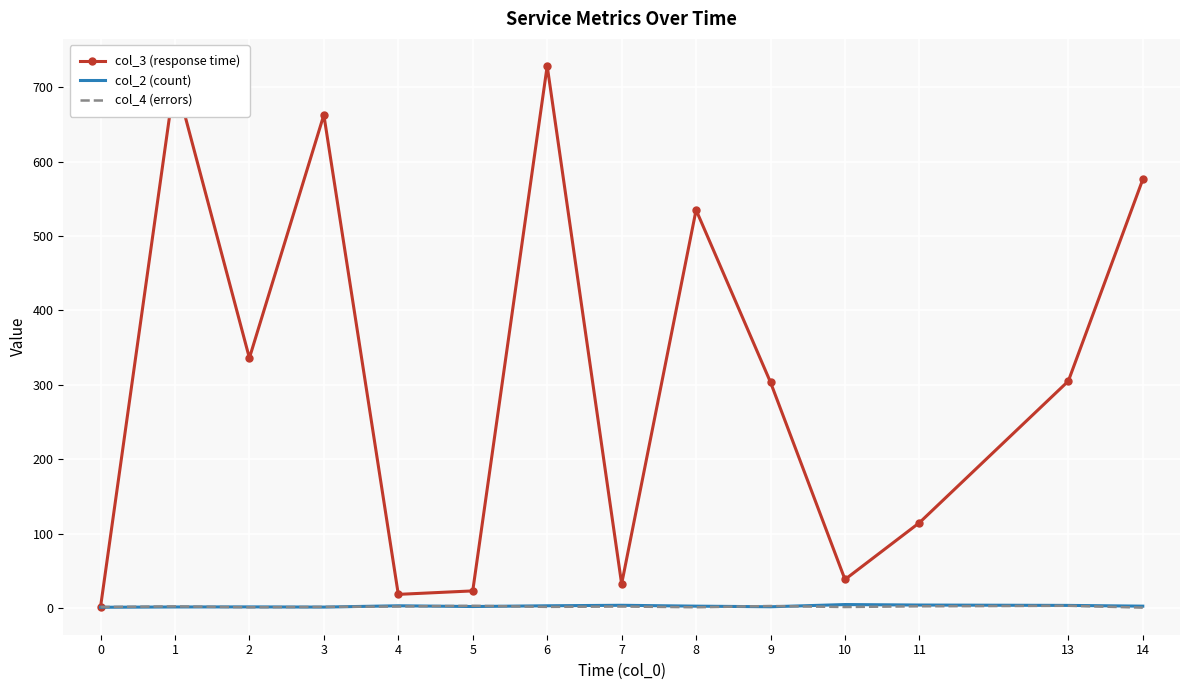

Which series has the widest spread of values?

col_3 (response time)